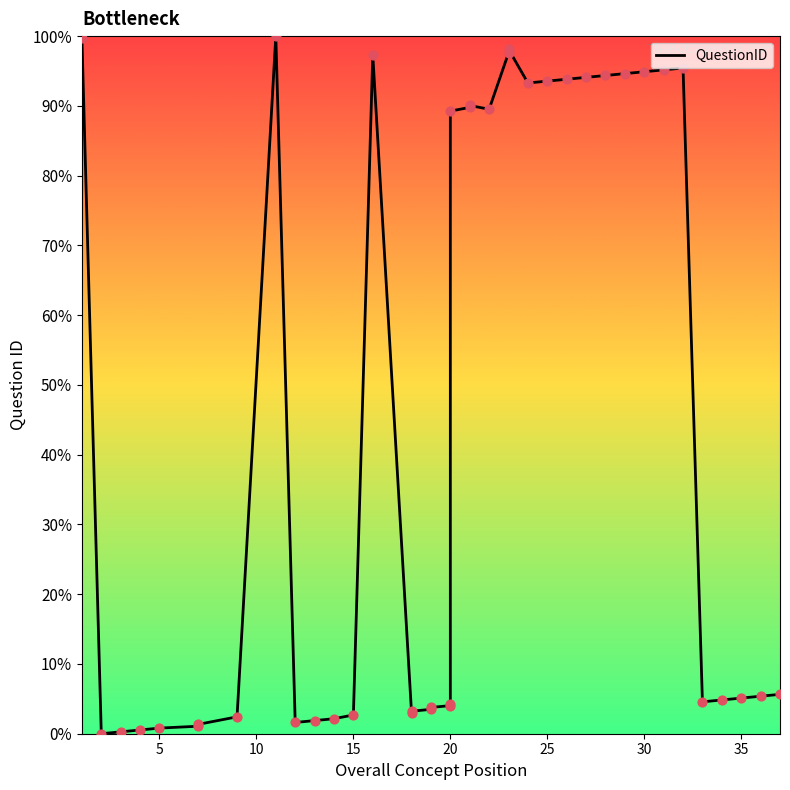

Between 5 and 10, which is larger?

10